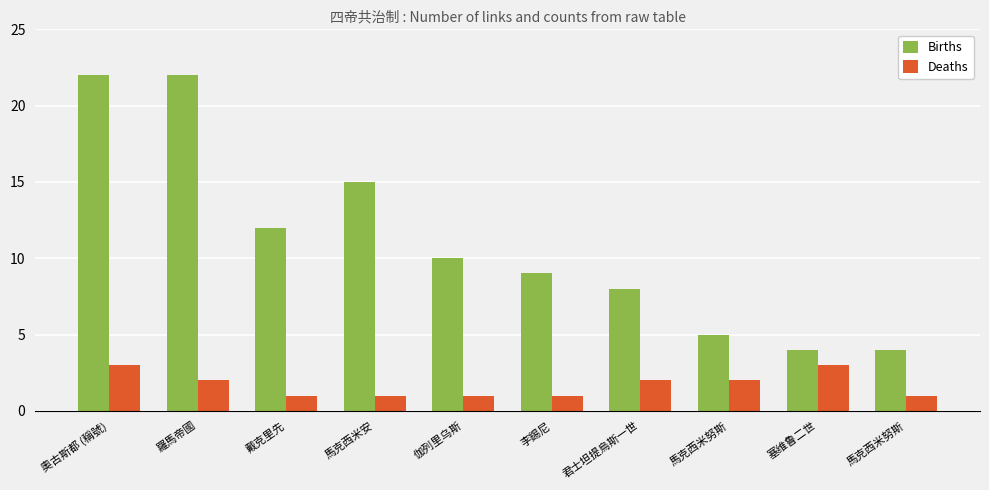

How many bars are there in total?

20